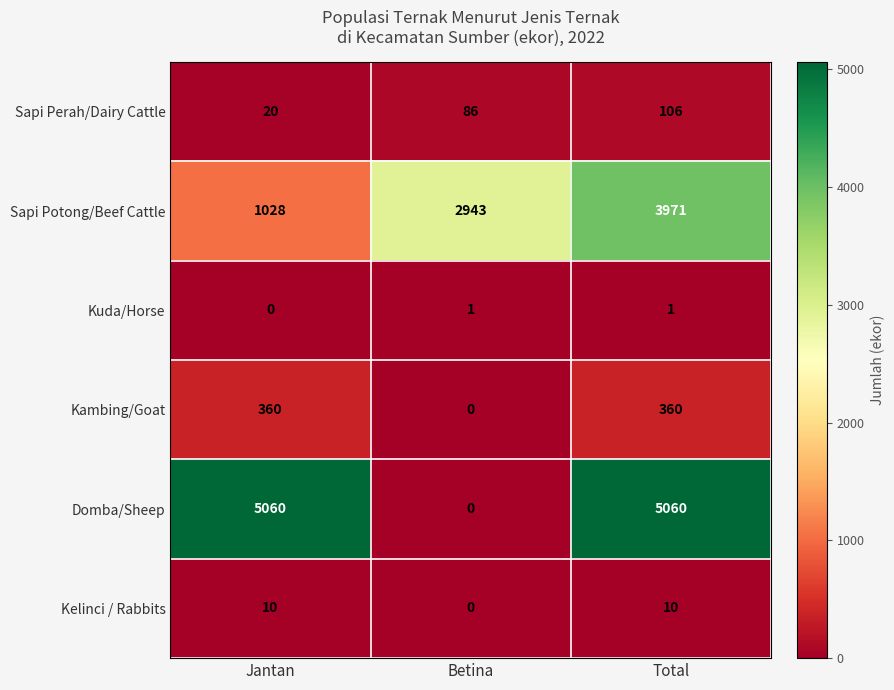

At which label does Sapi Potong/Beef Cattle reach its minimum?

Jantan